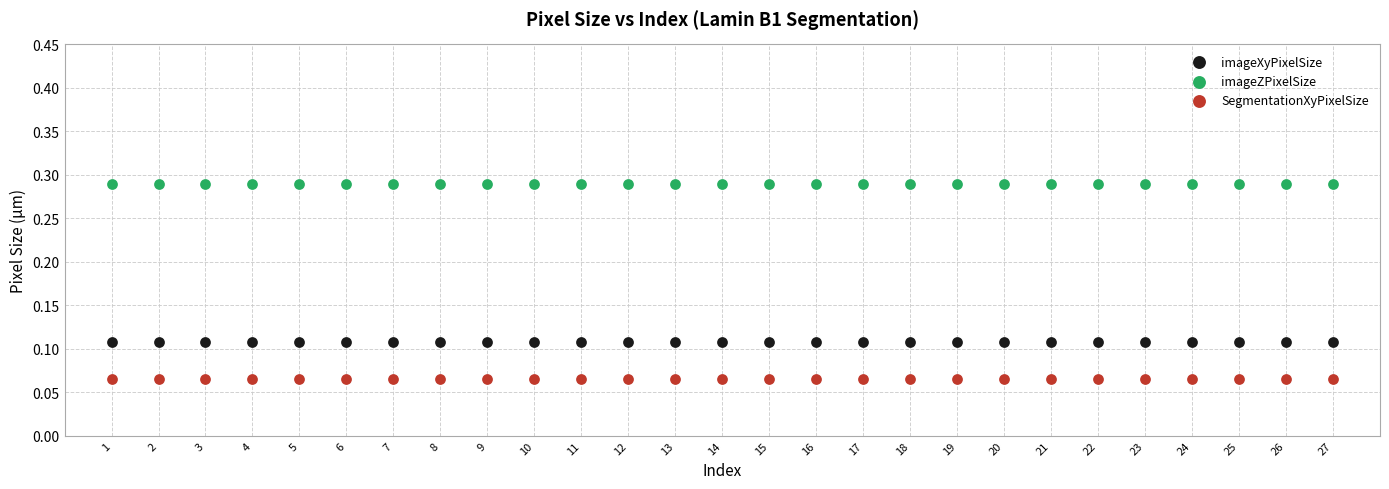

Which series reaches the maximum Y coordinate?

imageZPixelSize